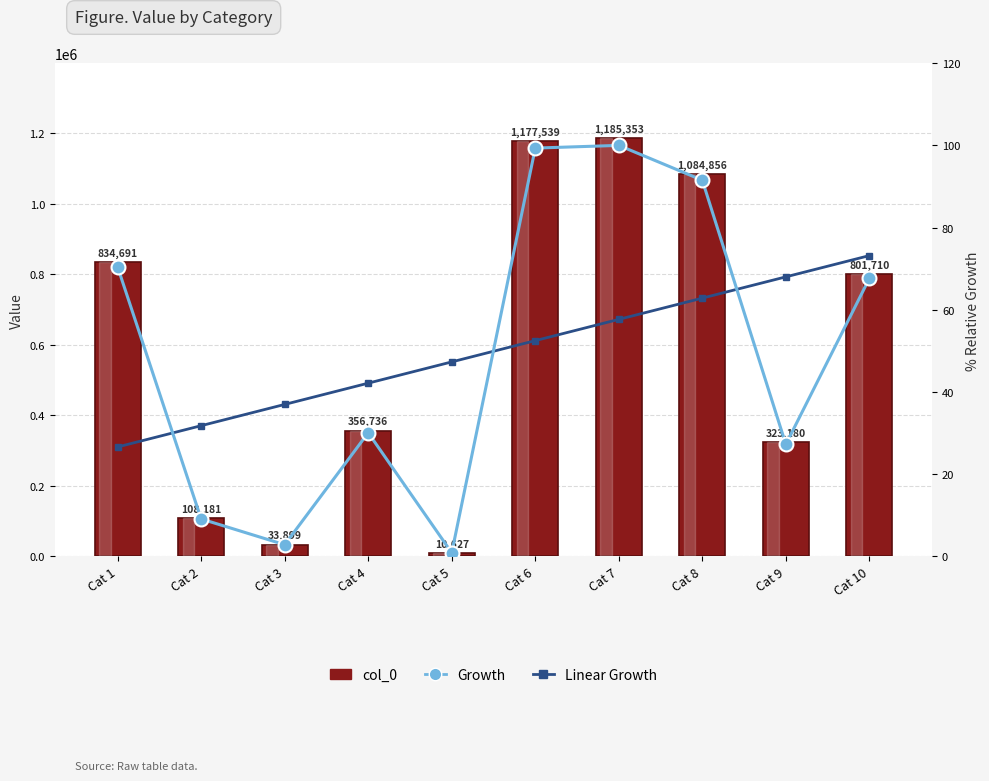

How many groups of bars are there?

10